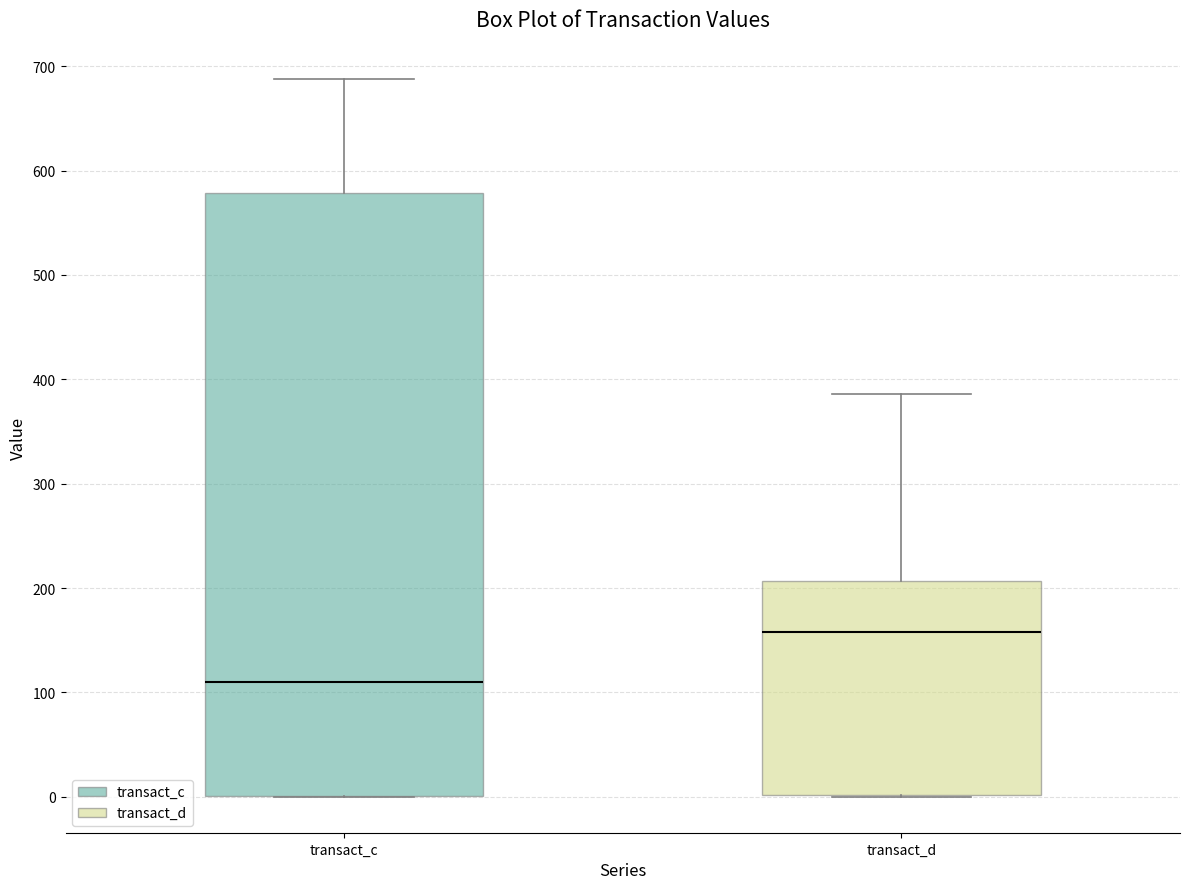

Reading left to right, read every box against the y-axis: the position of its median line, the range the box covers, and the ends of its whiskers. The values are not printed on the chart, so give them approximately, as read against the axis.

transact_c: median 110, box 0 to 580, whiskers 0 to 690
transact_d: median 160, box 0 to 210, whiskers 0 to 390